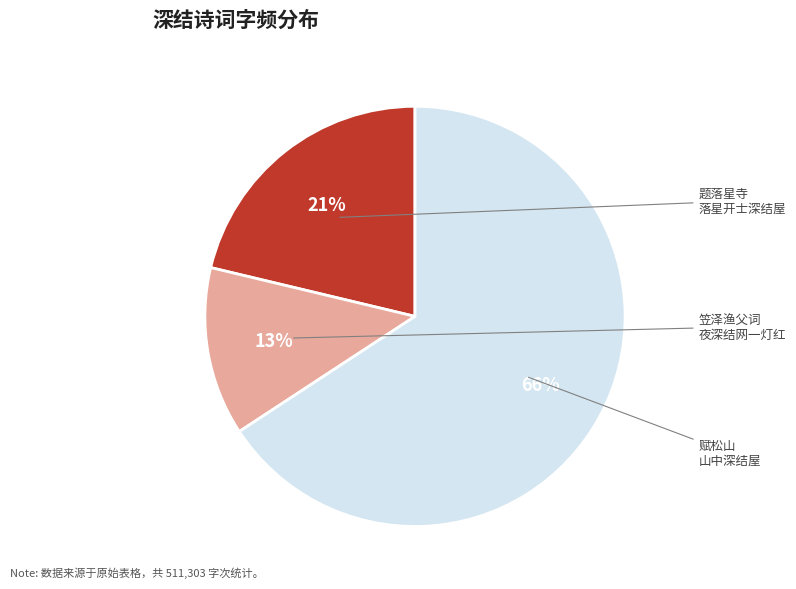

To the nearest percent, what is the difference between the largest and smallest slice percentages?

53%